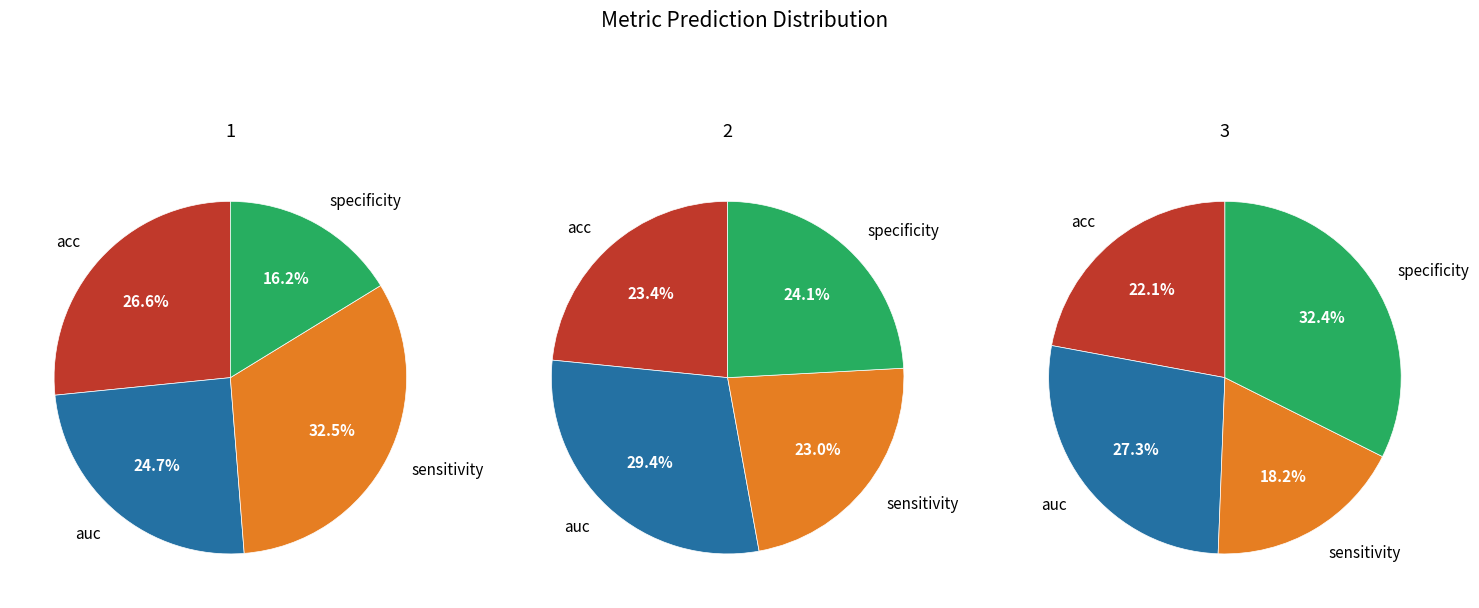

Which series has the largest range (max minus min)?

1